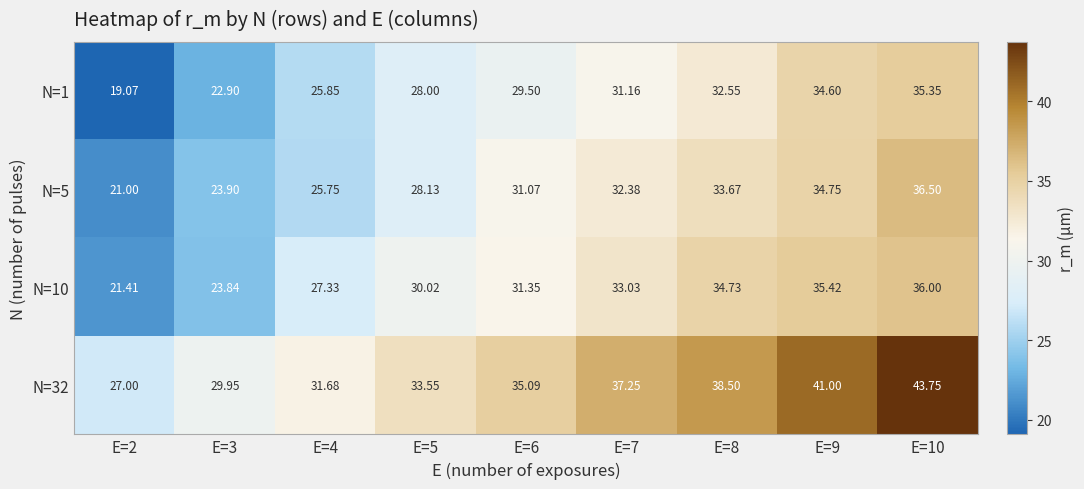

Is the value of N=5 at E=4 greater than the value of N=10 at E=5?

No